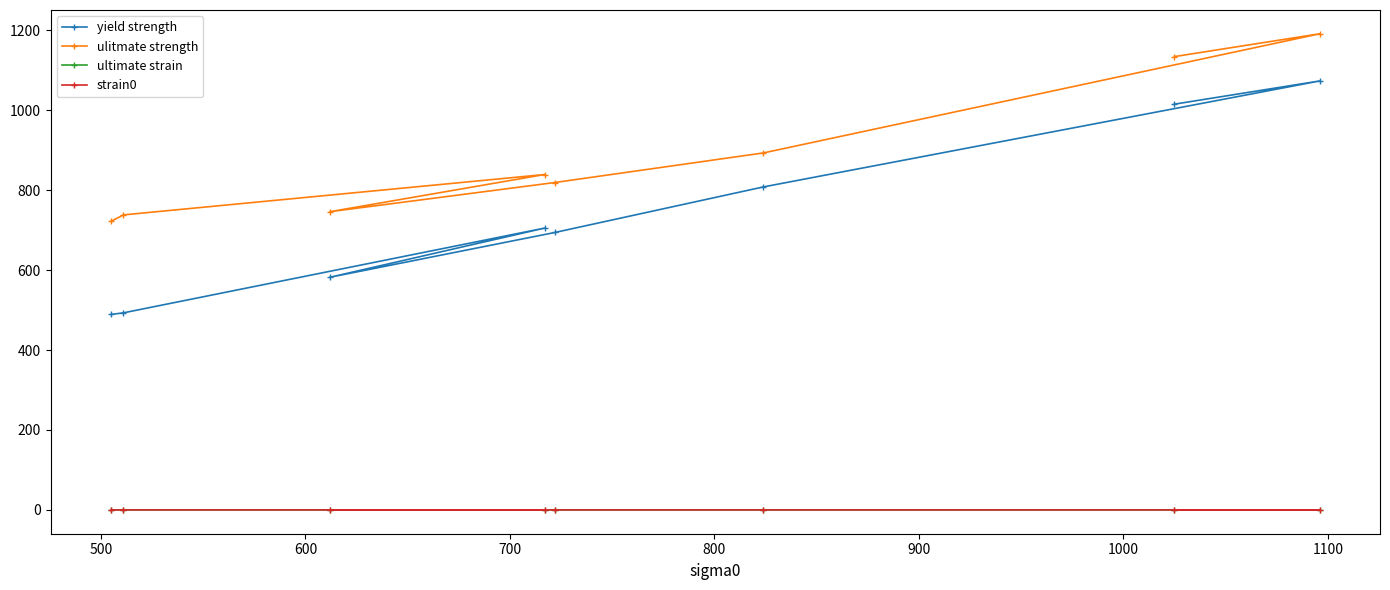

Which series has the largest range (max minus min)?

yield strength